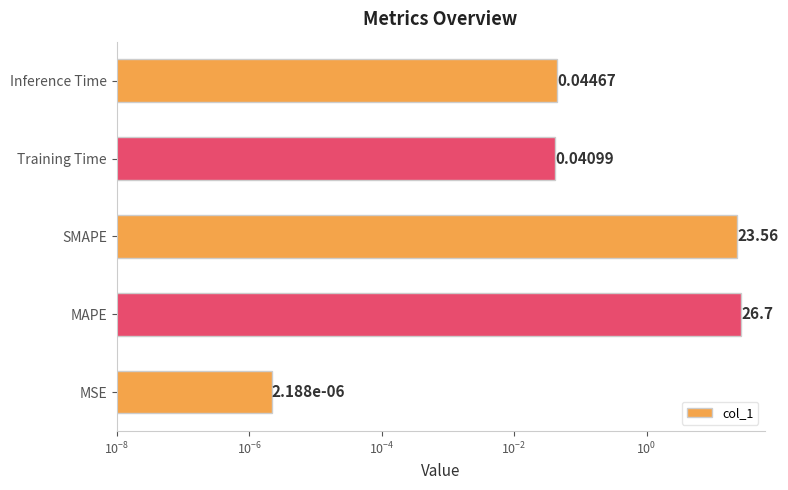

The chart shows a value of 0.0 at Inference Time. True or false?

True